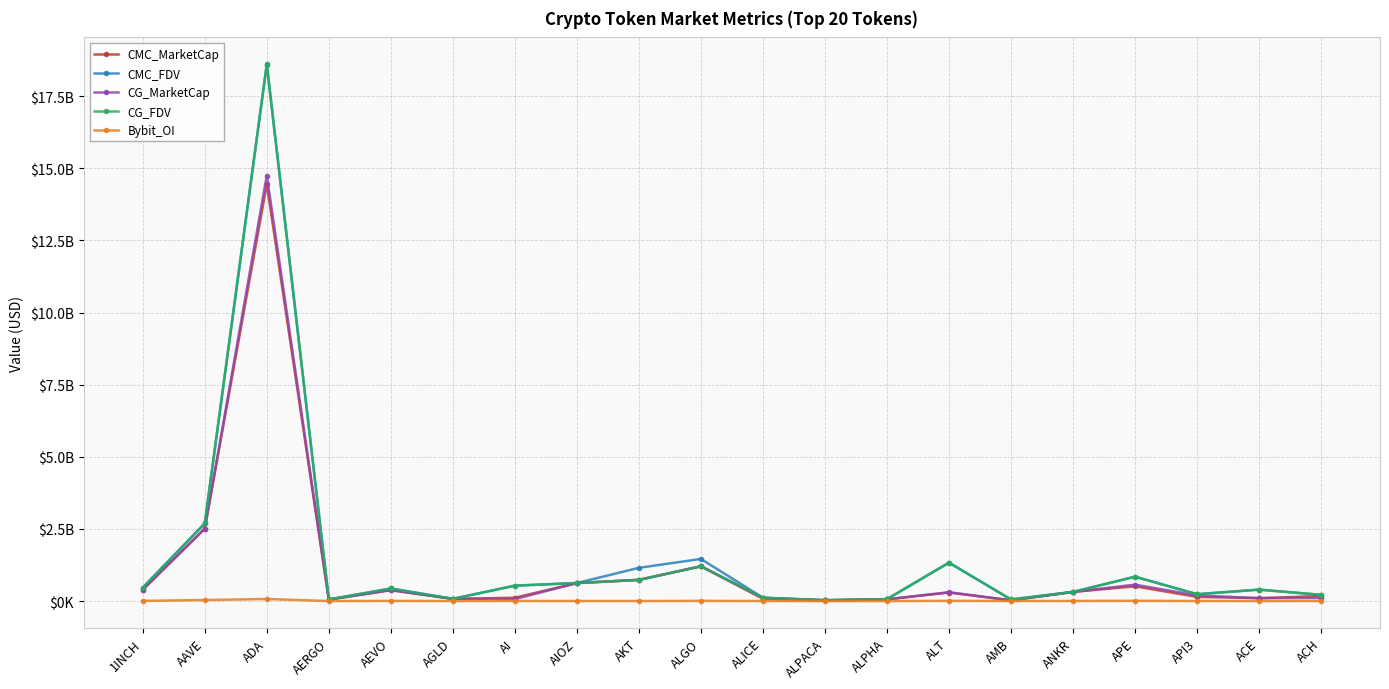

What position from the right is ANKR?

5